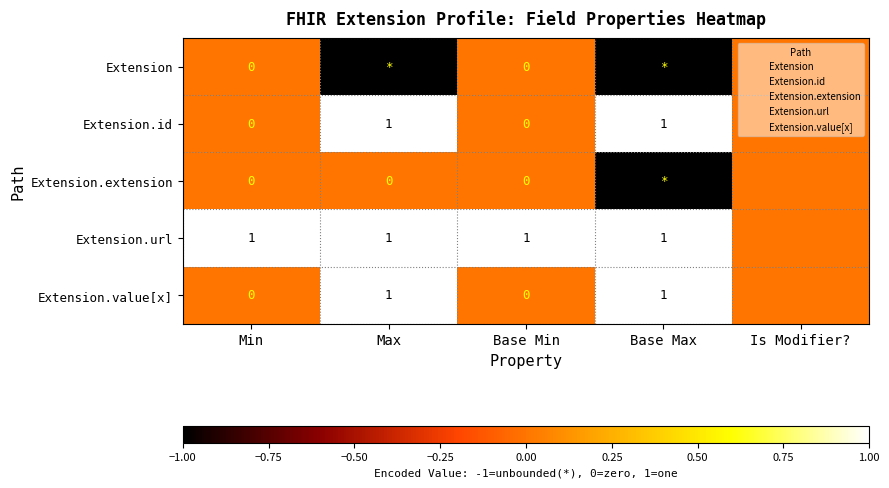

Between Is Modifier? and Base Max, which is larger?

Is Modifier?